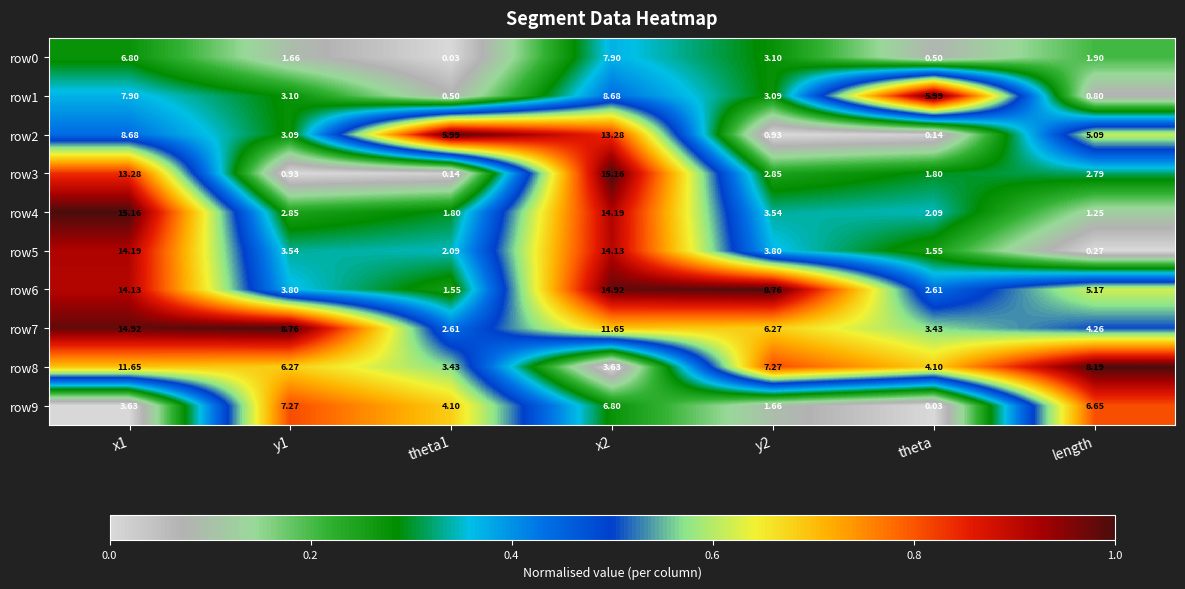

Reading right to left, list all the values displayed in this chart.

row0: length=1.9	theta=0.5	y2=3.1	x2=7.9	theta1=0.0	y1=1.7	x1=6.8
row1: length=0.8	theta=6.0	y2=3.1	x2=8.7	theta1=0.5	y1=3.1	x1=7.9
row2: length=5.1	theta=0.1	y2=0.9	x2=13.3	theta1=6.0	y1=3.1	x1=8.7
row3: length=2.8	theta=1.8	y2=2.9	x2=15.2	theta1=0.1	y1=0.9	x1=13.3
row4: length=1.2	theta=2.1	y2=3.5	x2=14.2	theta1=1.8	y1=2.9	x1=15.2
row5: length=0.3	theta=1.6	y2=3.8	x2=14.1	theta1=2.1	y1=3.5	x1=14.2
row6: length=5.2	theta=2.6	y2=8.8	x2=14.9	theta1=1.6	y1=3.8	x1=14.1
row7: length=4.3	theta=3.4	y2=6.3	x2=11.7	theta1=2.6	y1=8.8	x1=14.9
row8: length=8.2	theta=4.1	y2=7.3	x2=3.6	theta1=3.4	y1=6.3	x1=11.7
row9: length=6.7	theta=0.0	y2=1.7	x2=6.8	theta1=4.1	y1=7.3	x1=3.6